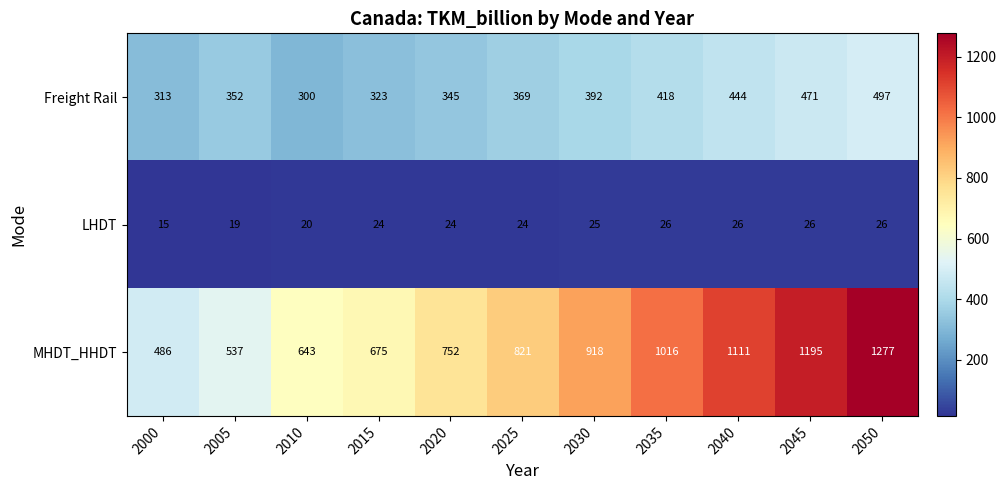

What is the maximum value shown in the chart?

1277